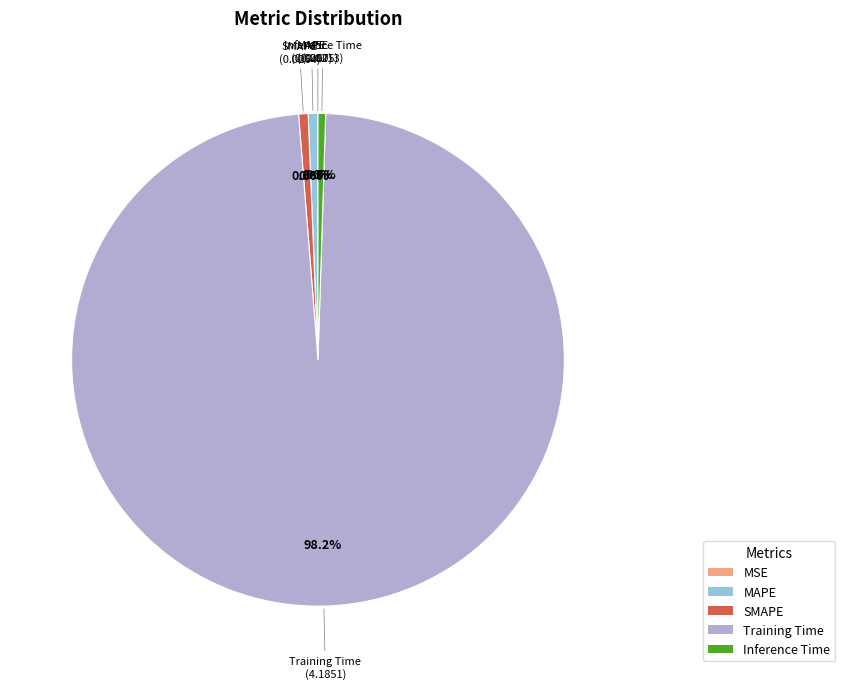

Which category accounts for the majority?

Training Time